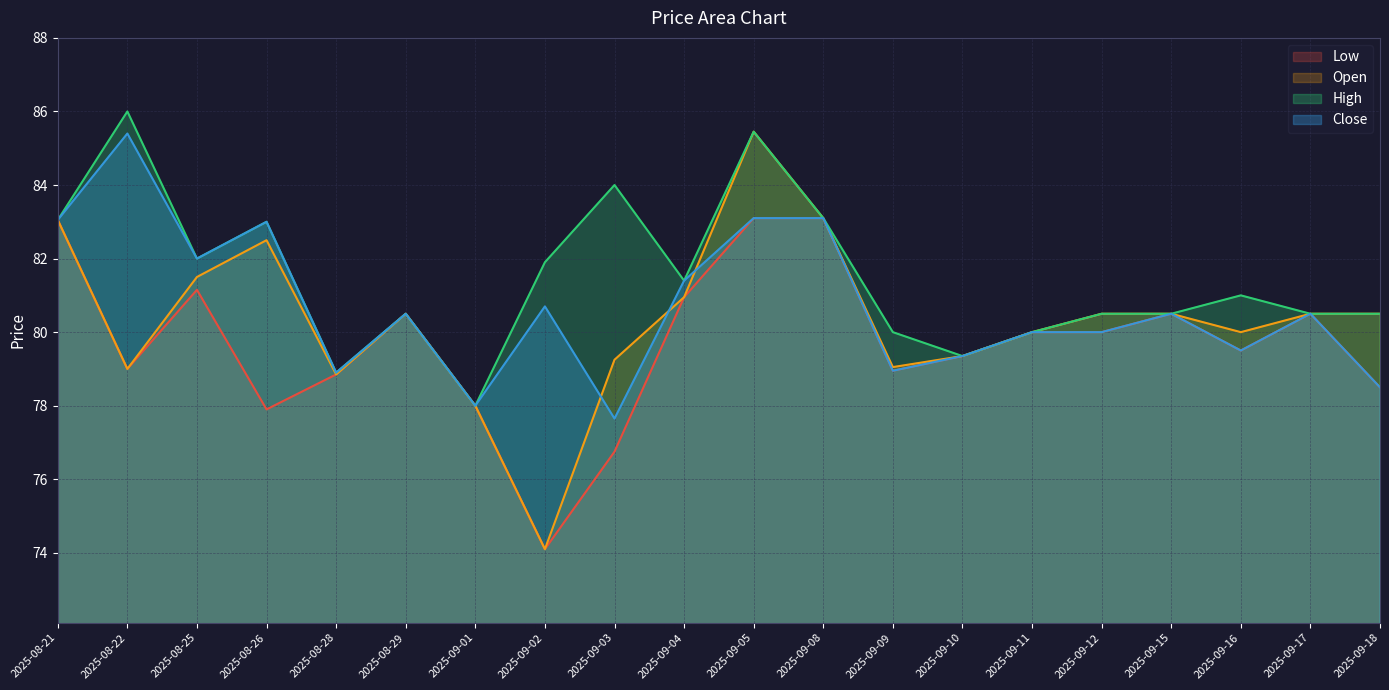

What is the difference between the highest and lowest values at 2025-08-28?

0.1